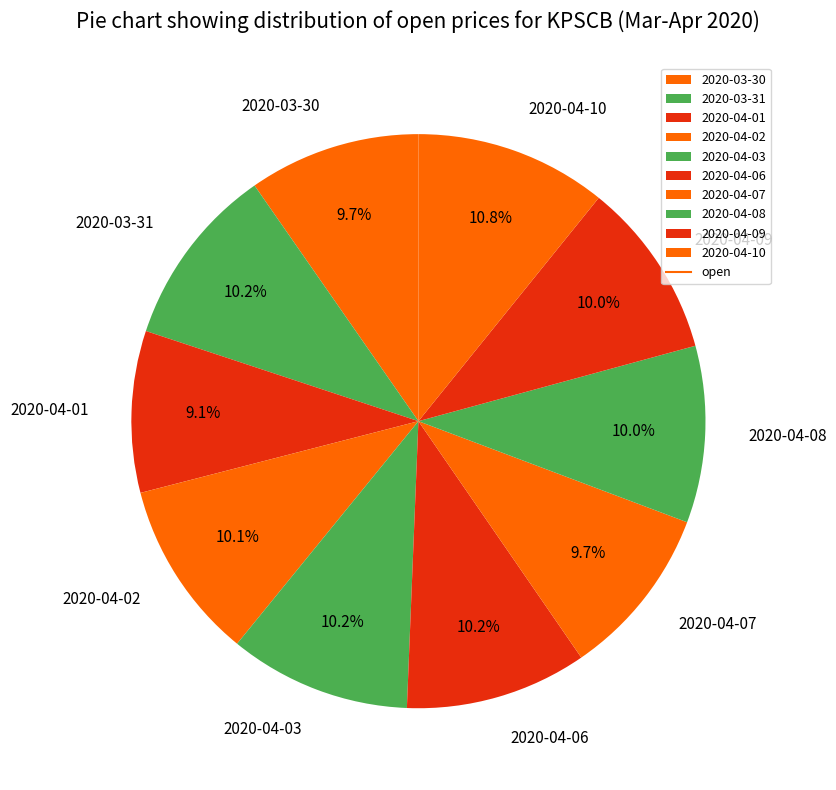

How many segments does this pie chart have?

10